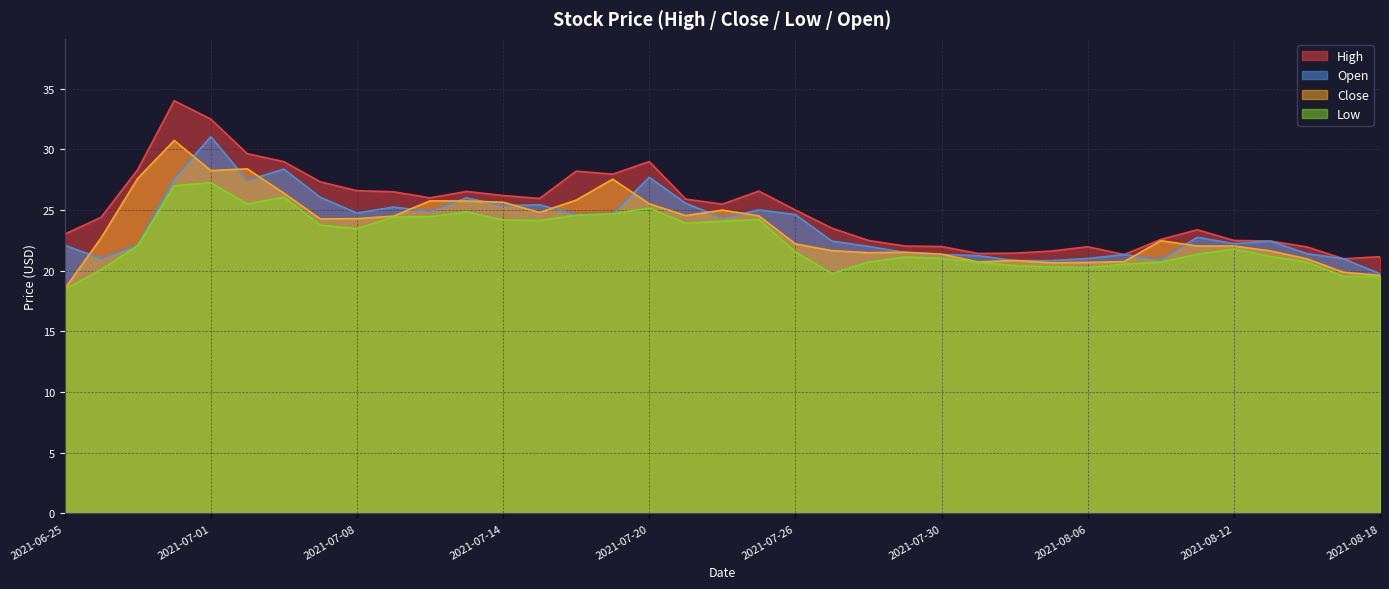

Reading left to right, extract all data points from this chart.

High: 23.0	24.4	28.3	34.0	32.5	29.6	29.0	27.3	26.6	26.5	26.0	26.5	26.2	25.9	28.2	27.9	29.0	25.9	25.5	26.6	25.0	23.5	22.5	22.0	22.0	21.4	21.4	21.6	22.0	21.3	22.6	23.4	22.5	22.4	22.0	21.0	21.1
Close: 18.5	22.7	27.6	30.7	28.2	28.4	26.4	24.3	24.3	24.5	25.8	25.7	25.6	24.8	25.8	27.5	25.5	24.5	25.0	24.5	22.2	21.6	21.5	21.5	21.4	20.7	20.8	20.6	20.7	20.8	22.5	22.0	22.0	21.6	21.0	19.9	19.6
Low: 18.4	20.1	22.1	27.0	27.2	25.5	26.1	23.8	23.5	24.4	24.4	24.9	24.2	24.1	24.6	24.7	25.2	23.9	24.1	24.2	21.6	19.8	20.7	21.1	21.0	20.7	20.4	20.3	20.2	20.5	20.7	21.4	21.8	21.2	20.7	19.5	19.5
Open: 22.1	21.0	22.1	27.6	31.0	27.4	28.4	26.0	24.8	25.2	24.9	26.0	25.4	25.4	24.6	24.7	27.7	25.6	24.3	25.0	24.6	22.4	22.0	21.5	21.3	21.2	20.8	20.8	21.0	21.3	20.9	22.8	22.2	22.4	21.4	21.0	19.8